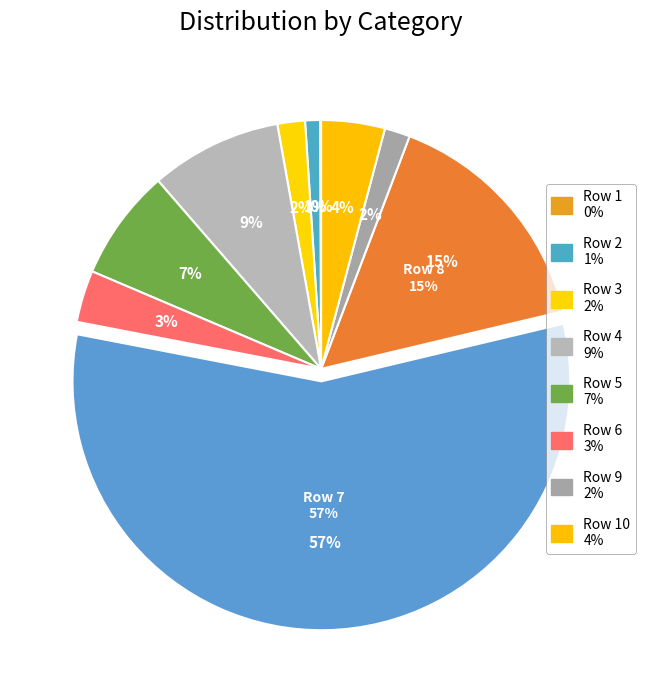

To the nearest percent, what portion does Row 4 represent?

9%